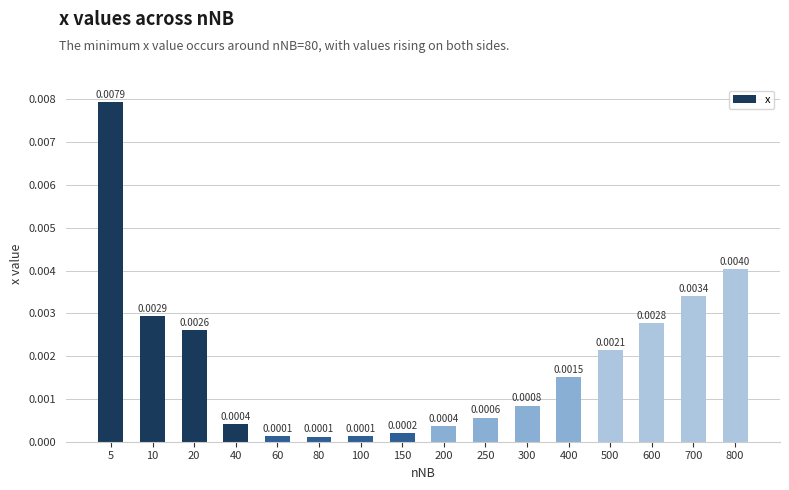

Between 400 and 200, which is larger?

400